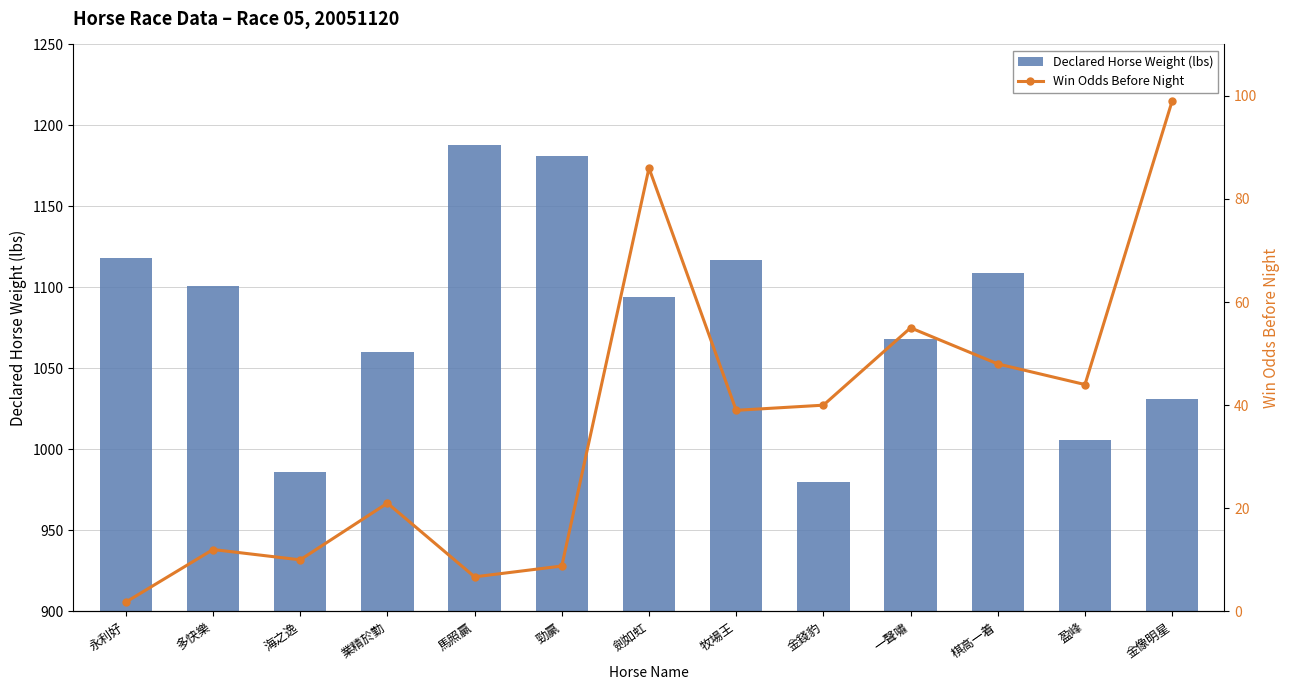

What is the smallest value displayed?

1.8